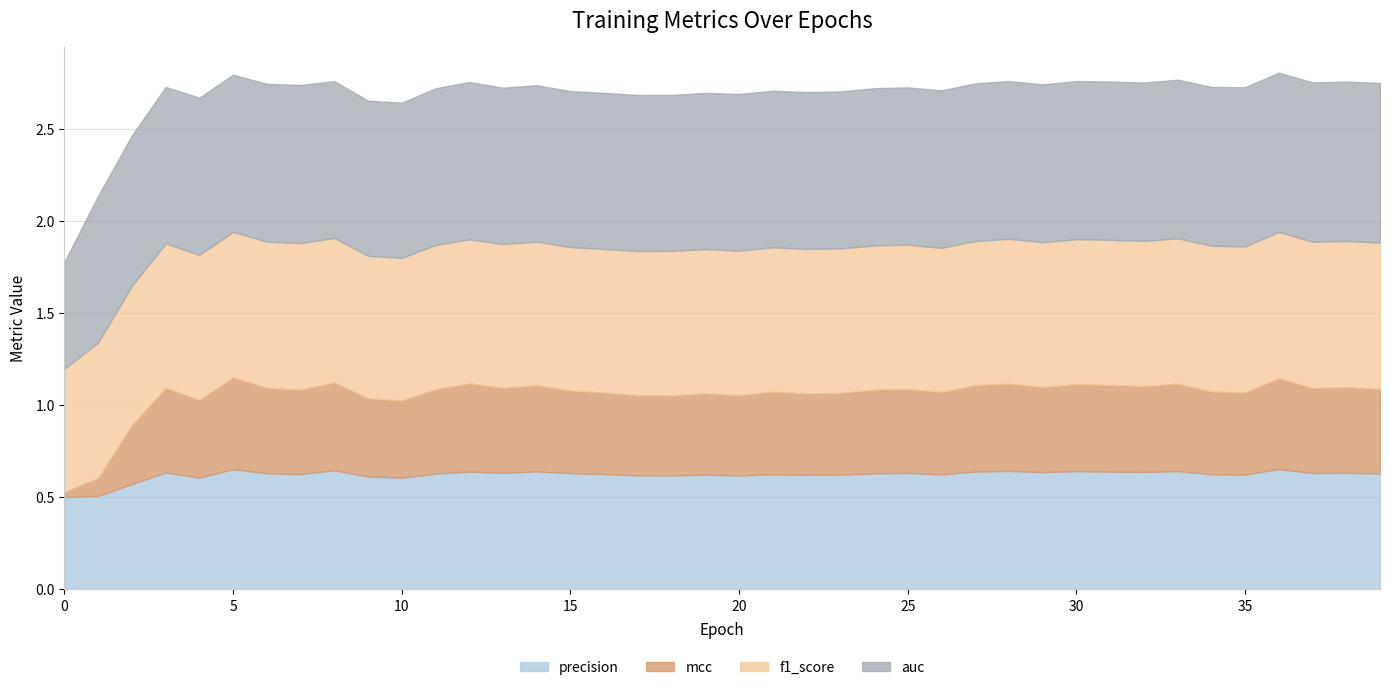

Between 20 and 16, which is larger?

20